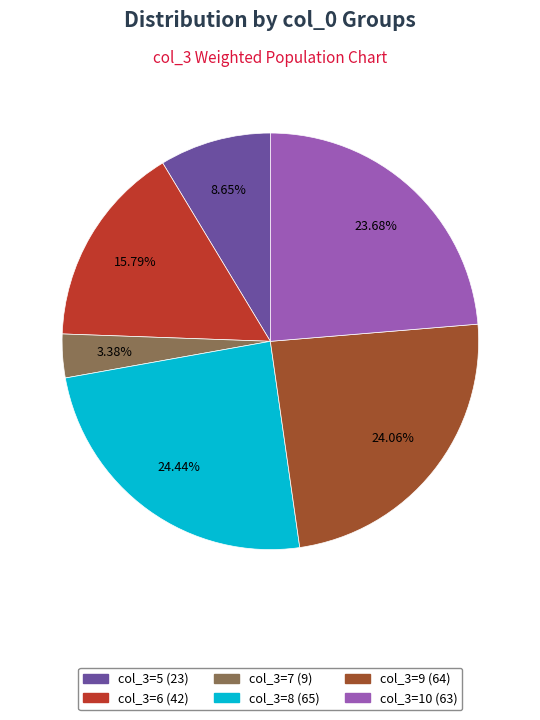

Is there a majority slice in this chart?

No